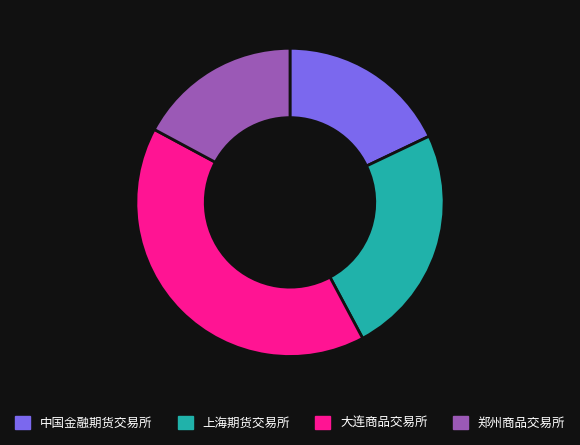

Which slice is the smallest?

郑州商品交易所